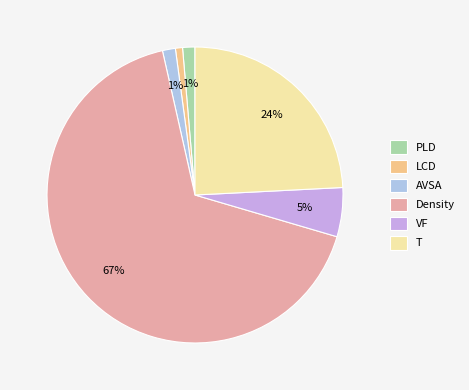

The LCD slice represents 1% of the pie. True or false?

True